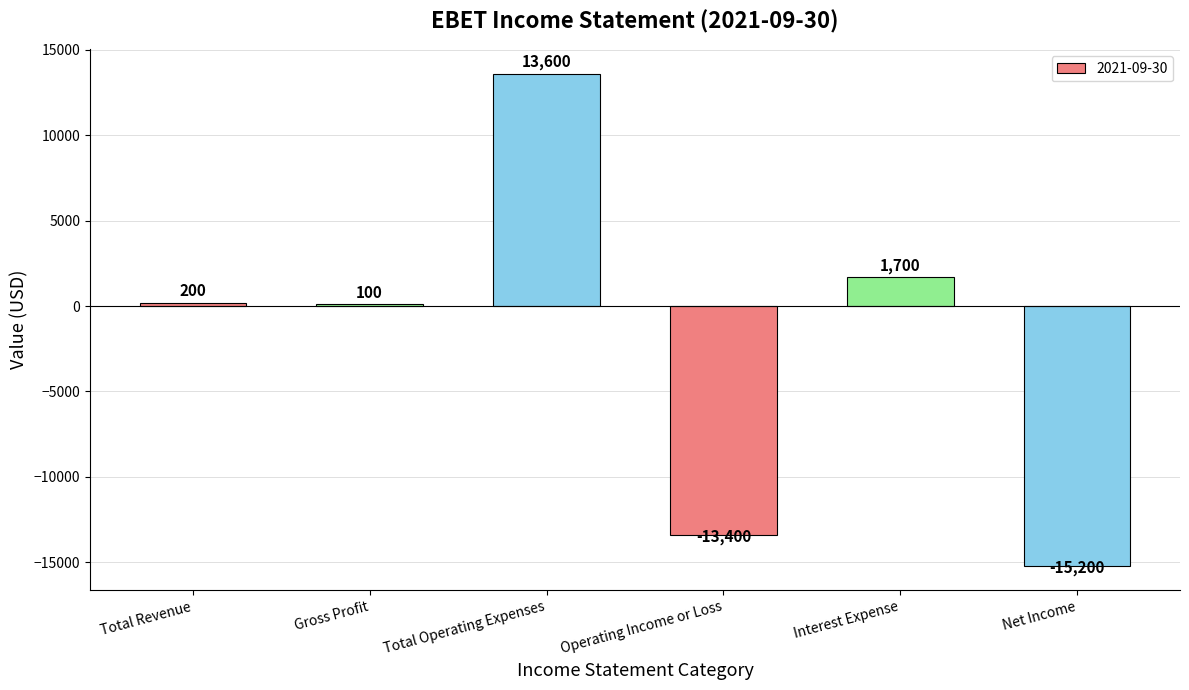

Which category has the highest value across all series?

Total Operating Expenses